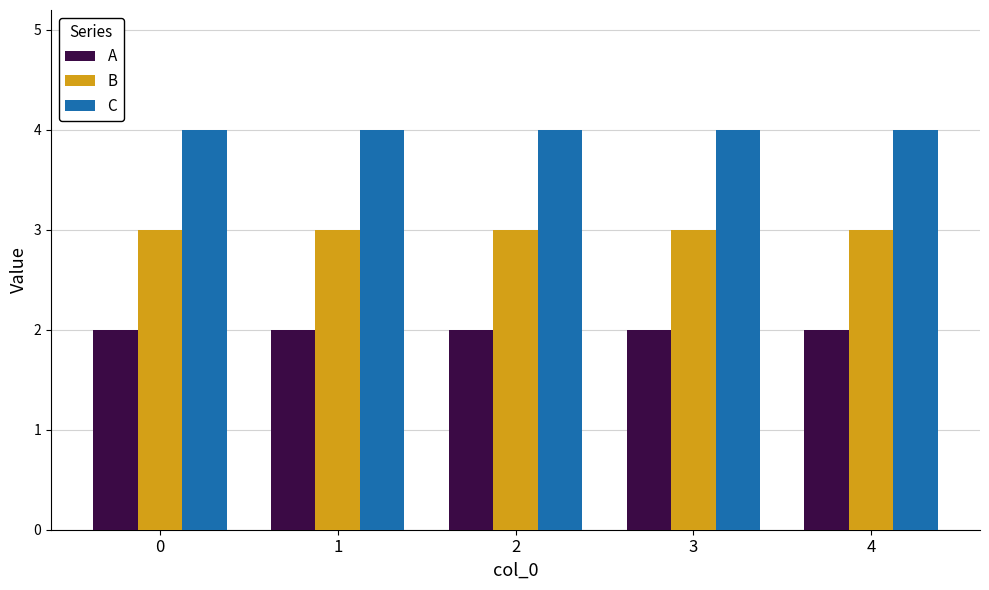

What are all the series names shown in the legend?

A, B, C